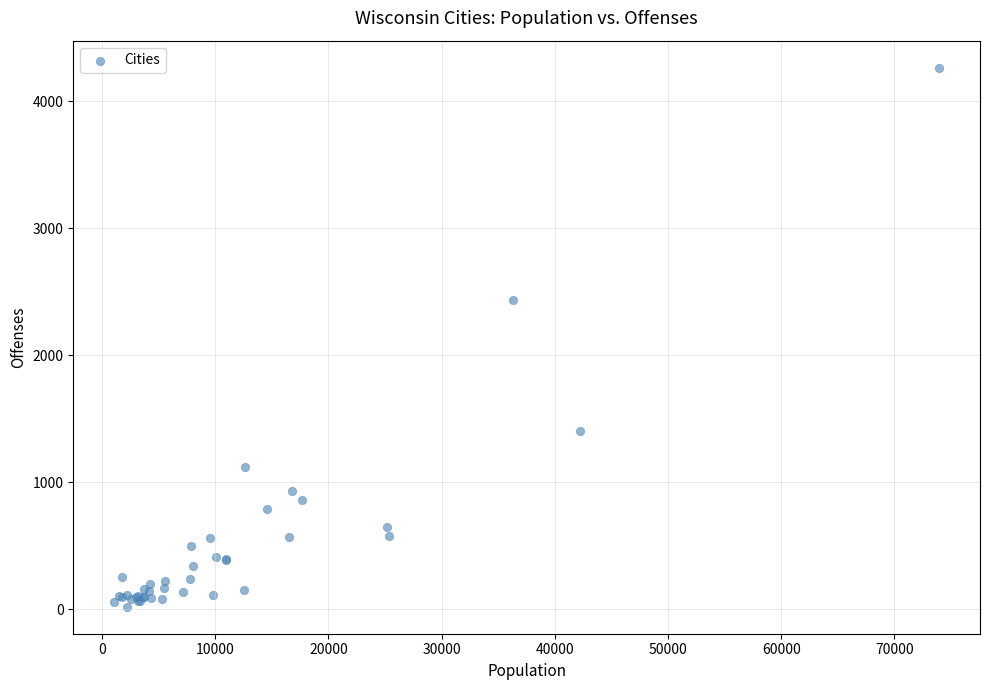

What Y value in the scatter plot is closest to 2143?

2432